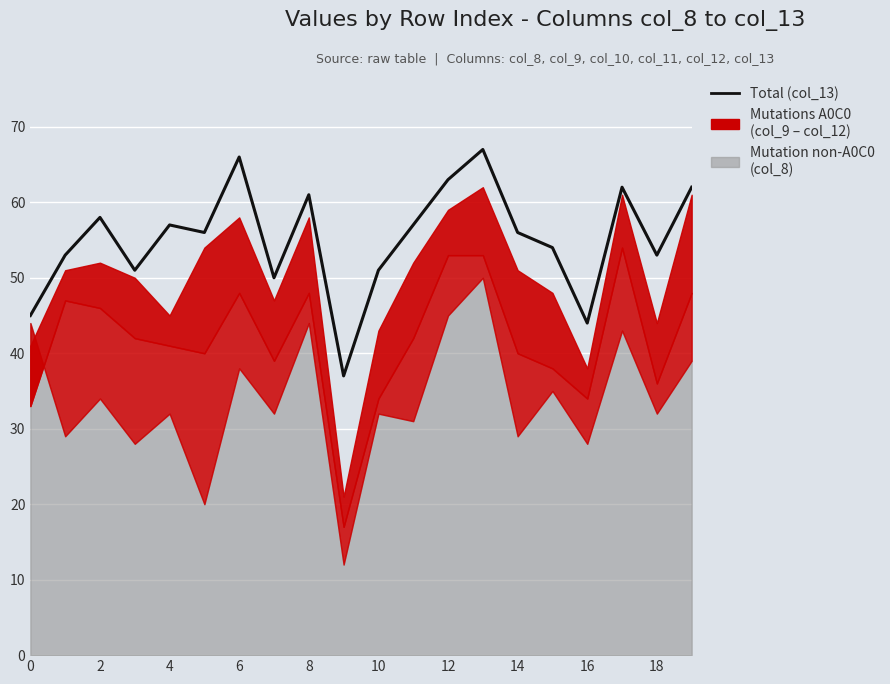

What is the difference between the maximum and minimum values?

30